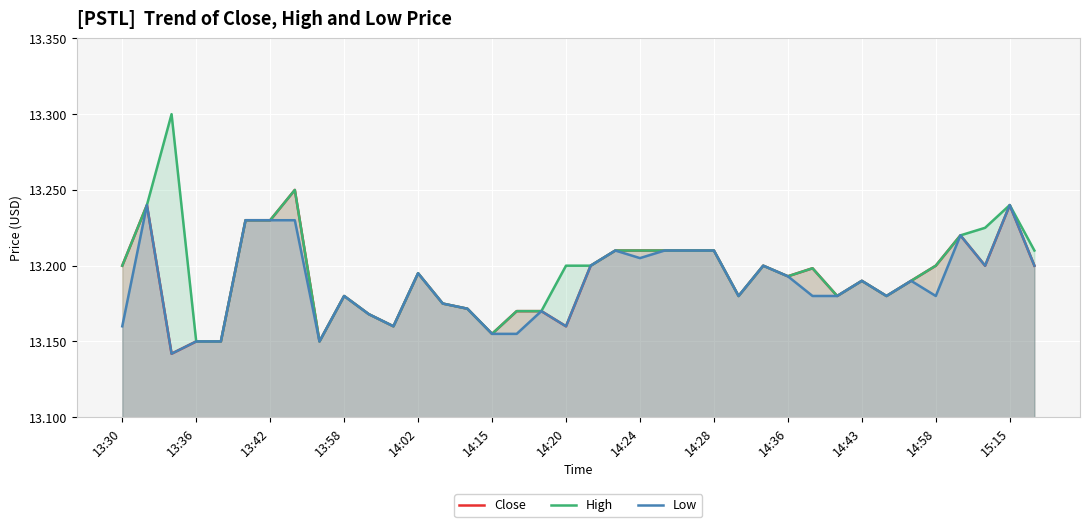

List the series in order of their peak value, highest first.

High, Close, Low